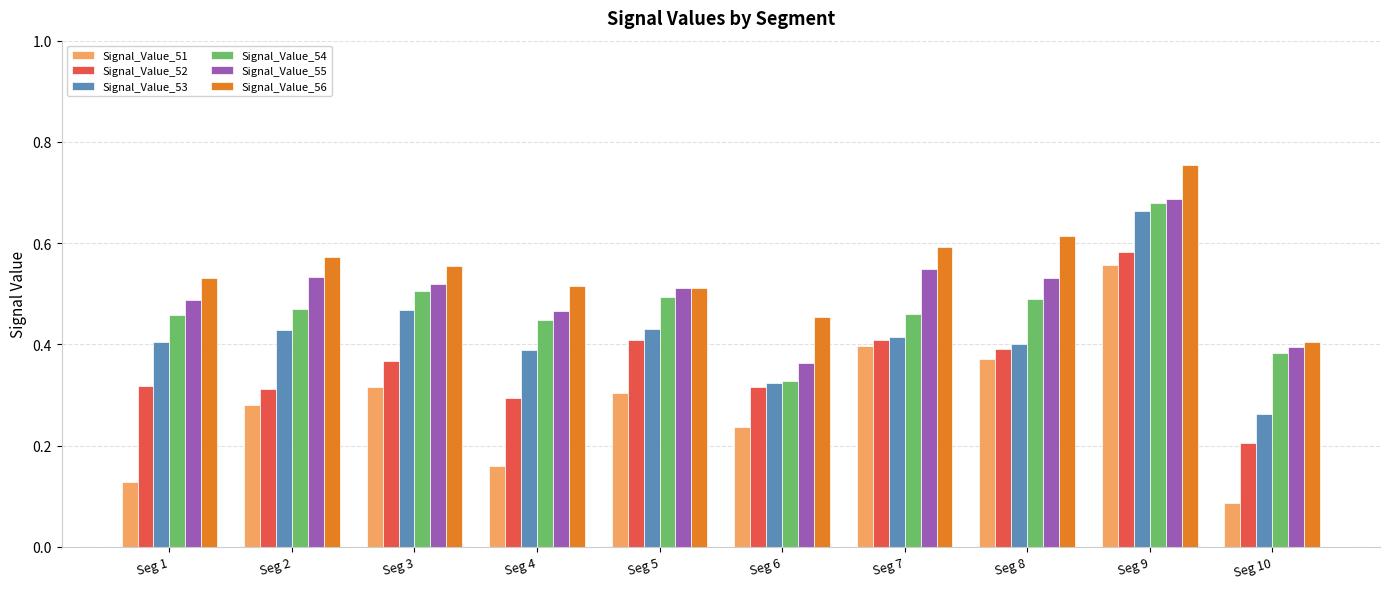

Which series has the largest range (max minus min)?

Signal_Value_51